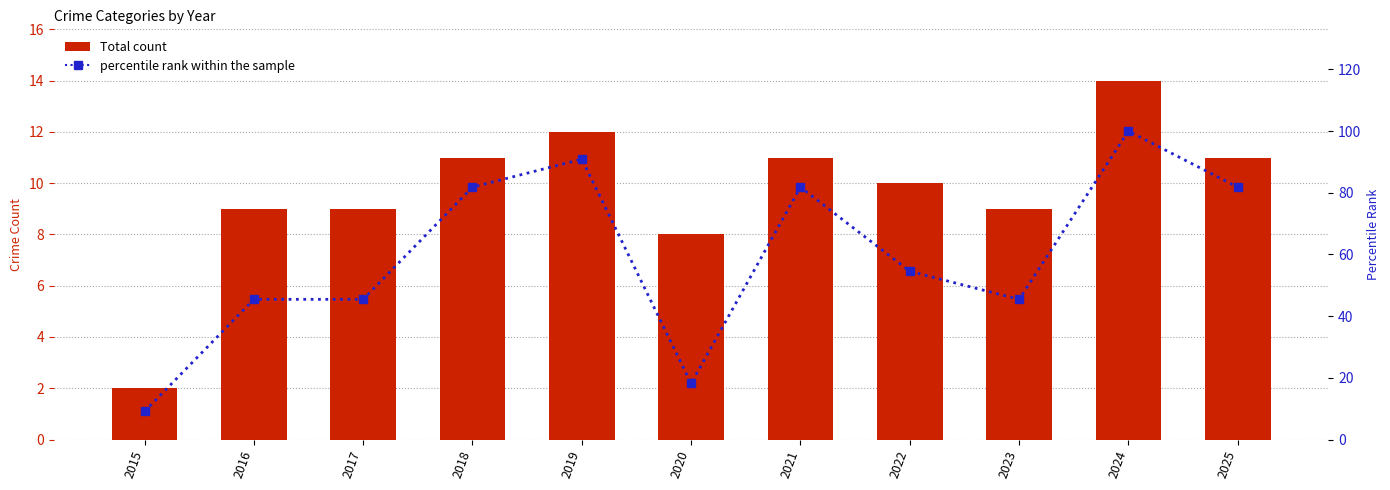

Count the number of categories in the chart.

11